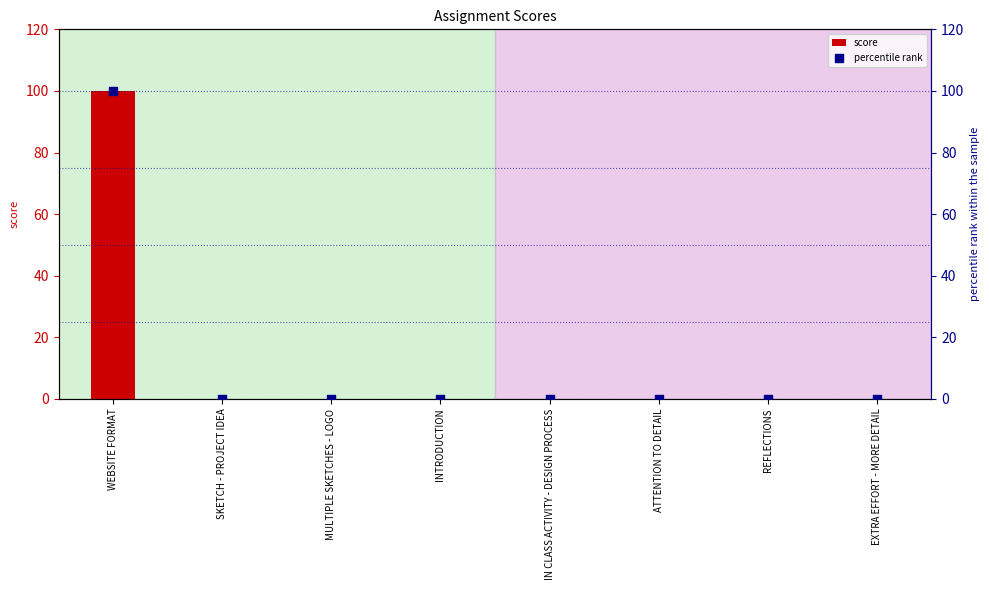

At which category is the sum across all series the highest?

WEBSITE FORMAT